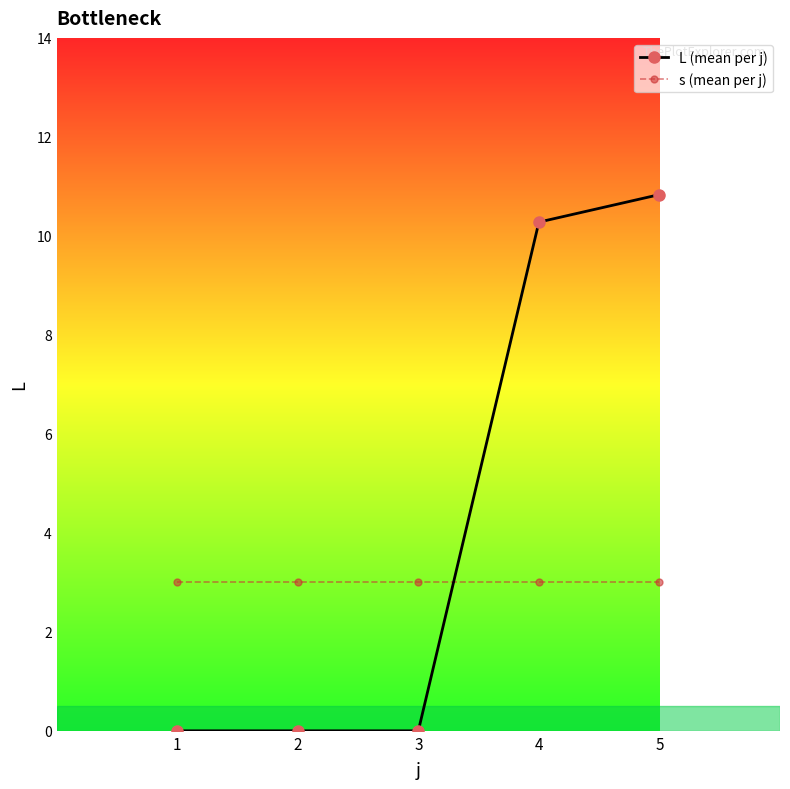

What is the total value across all series at 2?

3.0